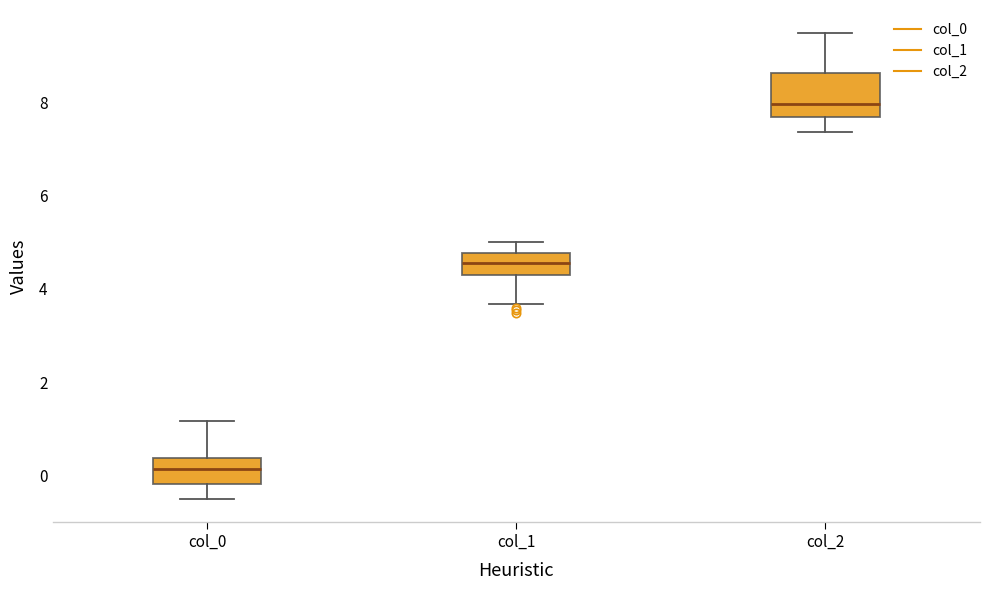

Where does the lower whisker of the box for col_1 end on the y-axis? The values are not printed on the chart, so give them approximately, as read against the axis.

3.6